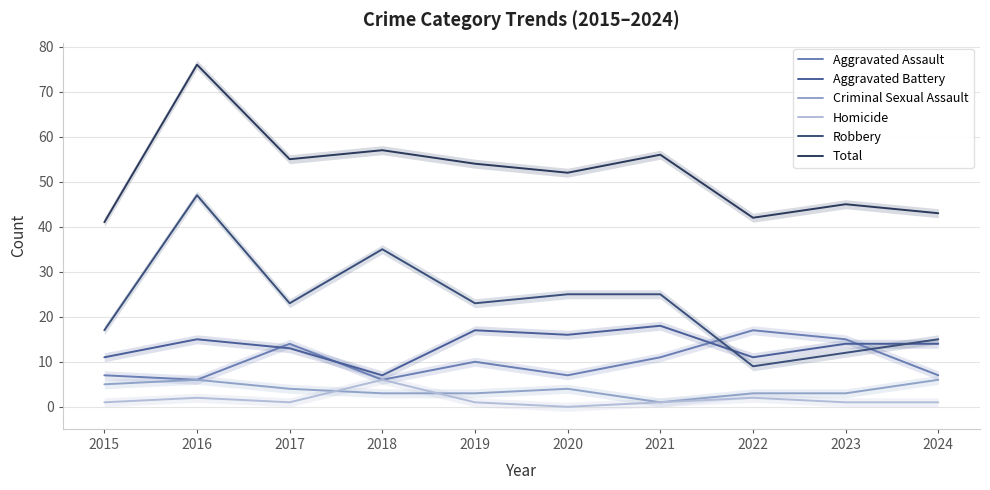

Reading left to right, what are all the values shown in this chart?

Aggravated Assault: 2015=7	2016=6	2017=14	2018=6	2019=10	2020=7	2021=11	2022=17	2023=15	2024=7
Aggravated Battery: 2015=11	2016=15	2017=13	2018=7	2019=17	2020=16	2021=18	2022=11	2023=14	2024=14
Criminal Sexual Assault: 2015=5	2016=6	2017=4	2018=3	2019=3	2020=4	2021=1	2022=3	2023=3	2024=6
Homicide: 2015=1	2016=2	2017=1	2018=6	2019=1	2020=0	2021=1	2022=2	2023=1	2024=1
Robbery: 2015=17	2016=47	2017=23	2018=35	2019=23	2020=25	2021=25	2022=9	2023=12	2024=15
Total: 2015=41	2016=76	2017=55	2018=57	2019=54	2020=52	2021=56	2022=42	2023=45	2024=43